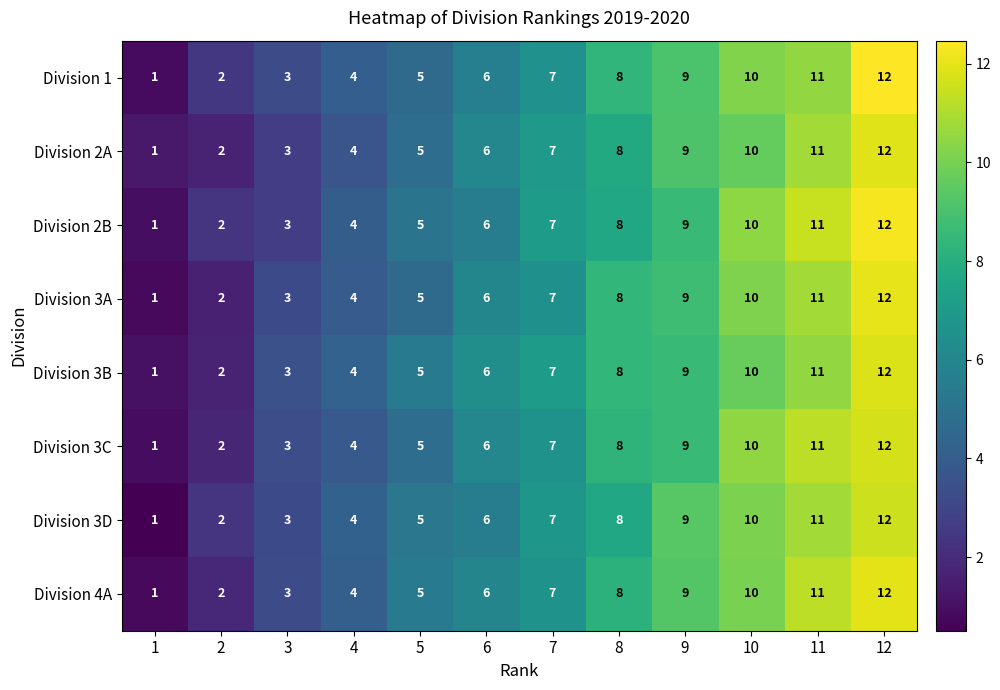

What is the maximum value for Division 1?

12